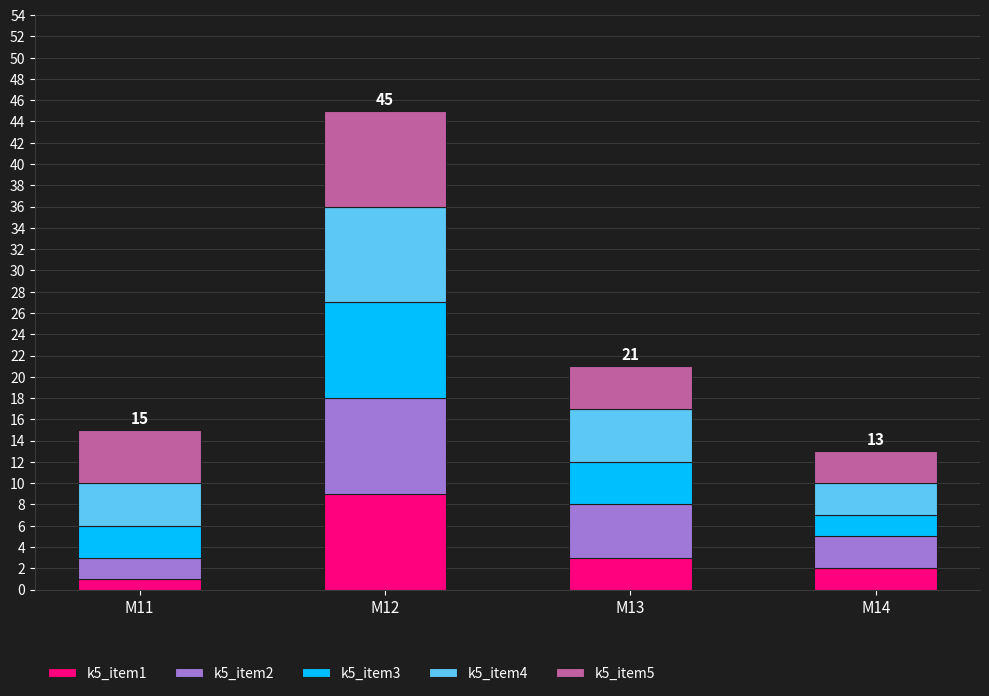

What is the total value across all series at M13?

21